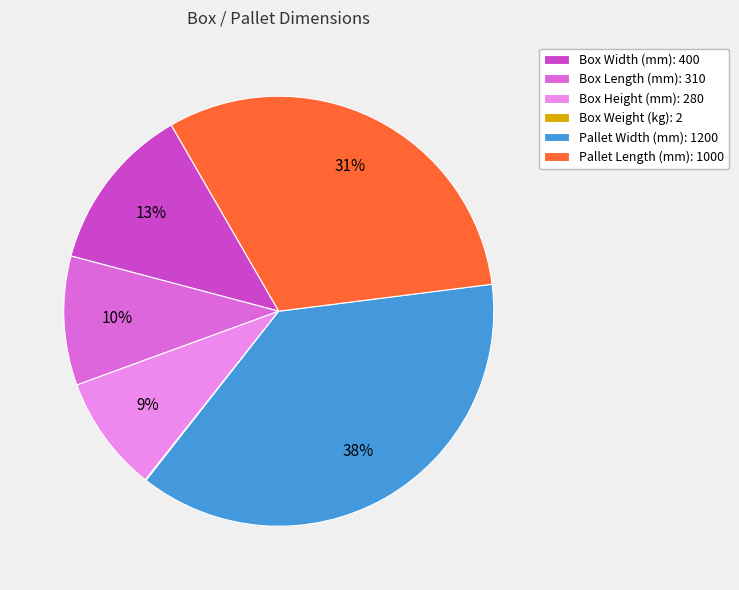

To the nearest percent, what is the combined percentage of Pallet Length (mm) and Box Width (mm)?

44%